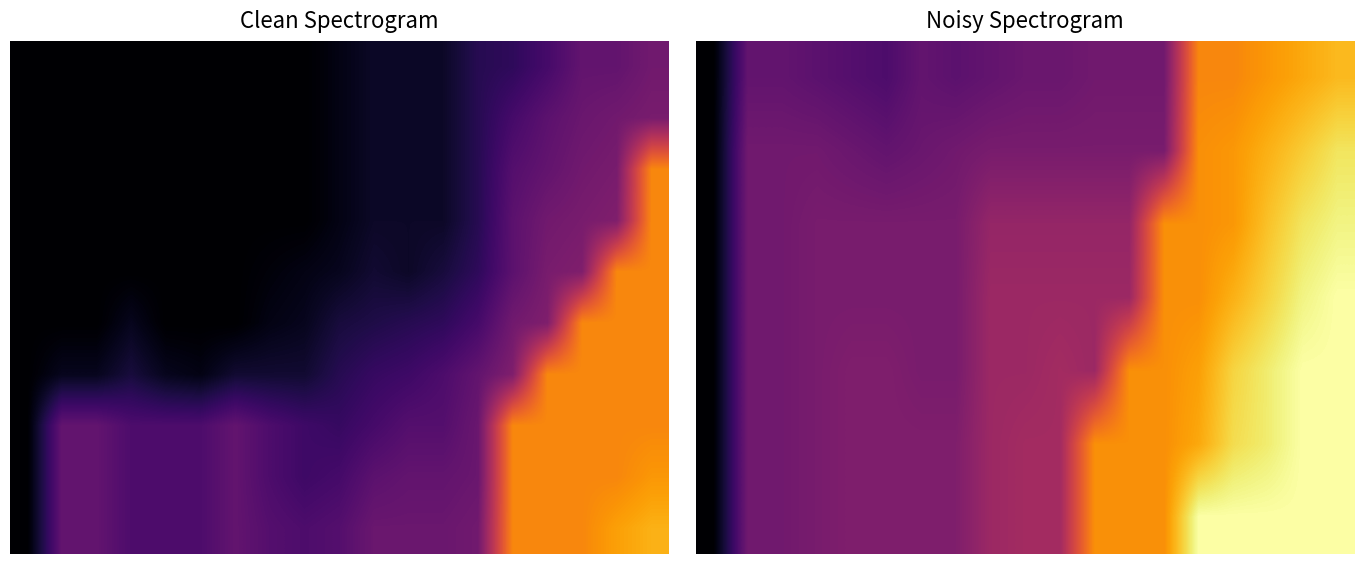

What is the greatest value displayed?

60